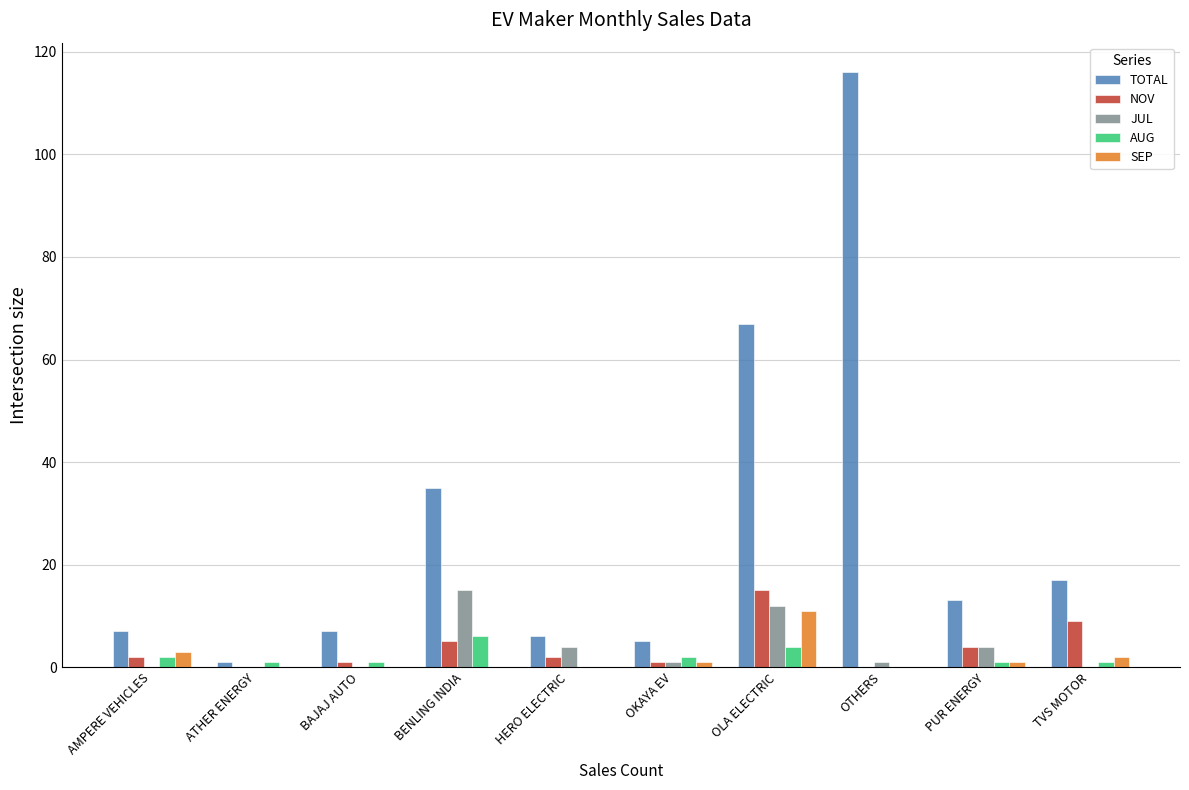

True or false: JUL has a value of -5 at AMPERE VEHICLES.

False